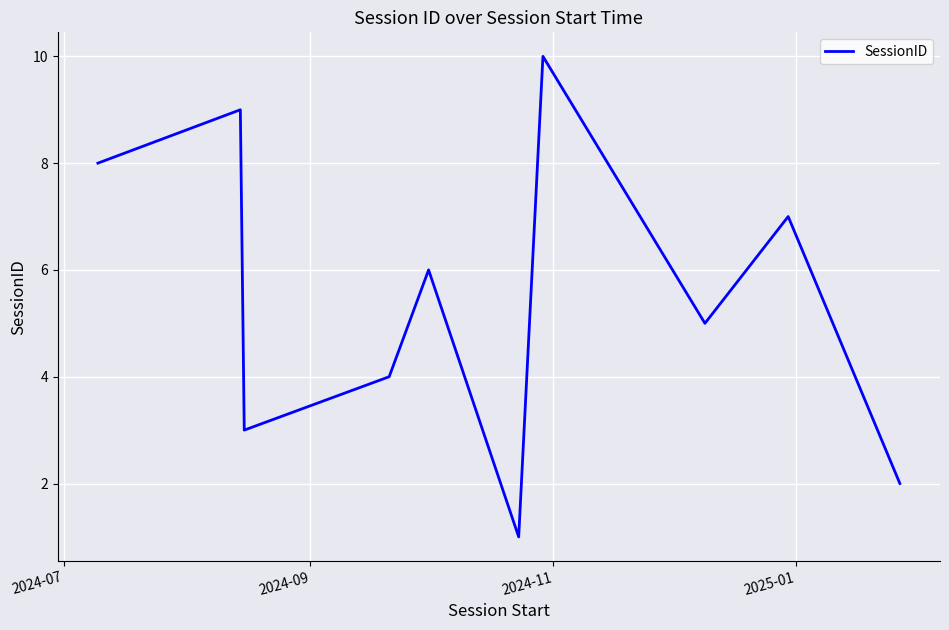

What is the maximum value shown in the chart?

10